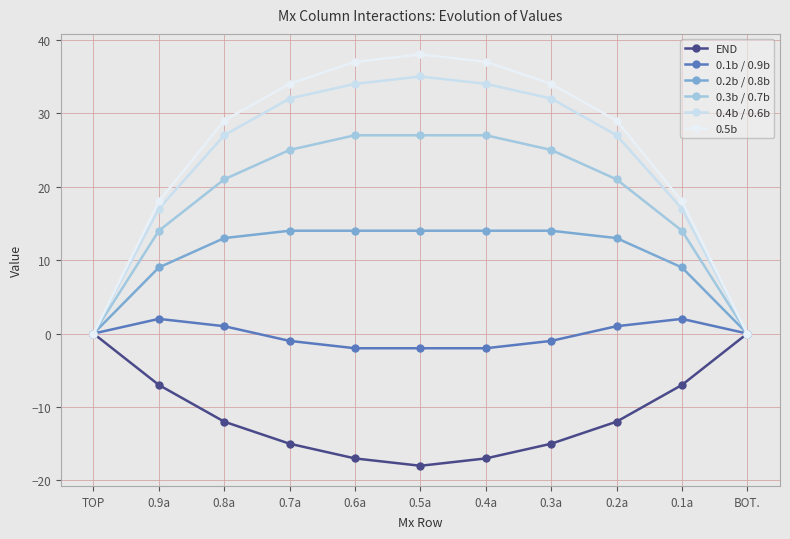

Which category has the highest value across all series?

0.5a